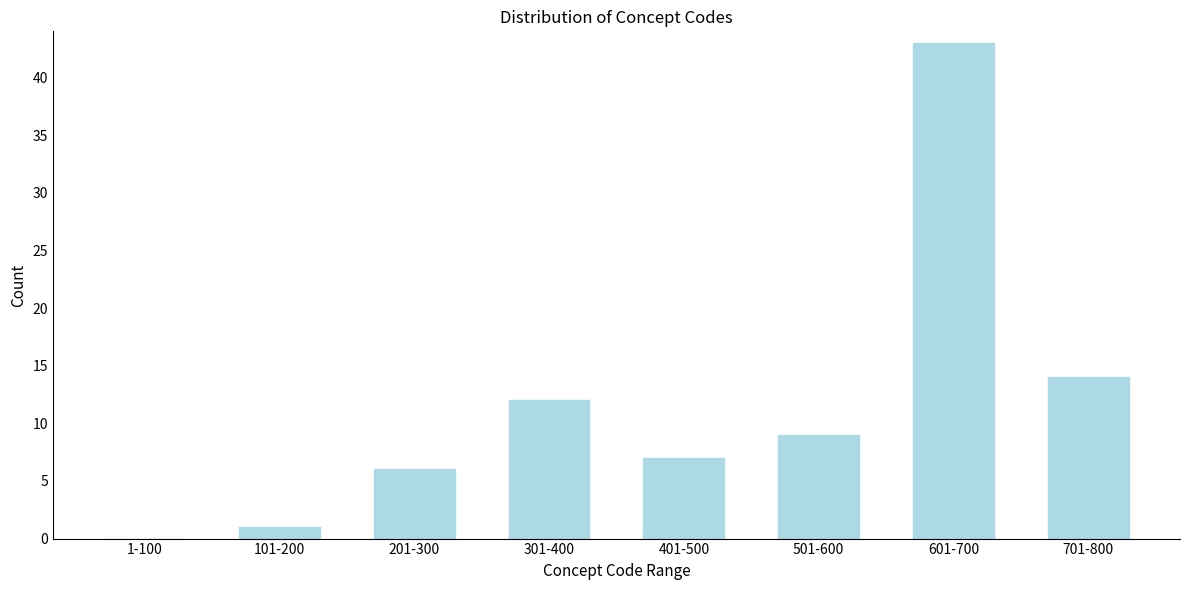

Reading left to right, what are all the values shown in this chart?

1-100=0	101-200=1	201-300=6	301-400=12	401-500=7	501-600=9	601-700=43	701-800=14